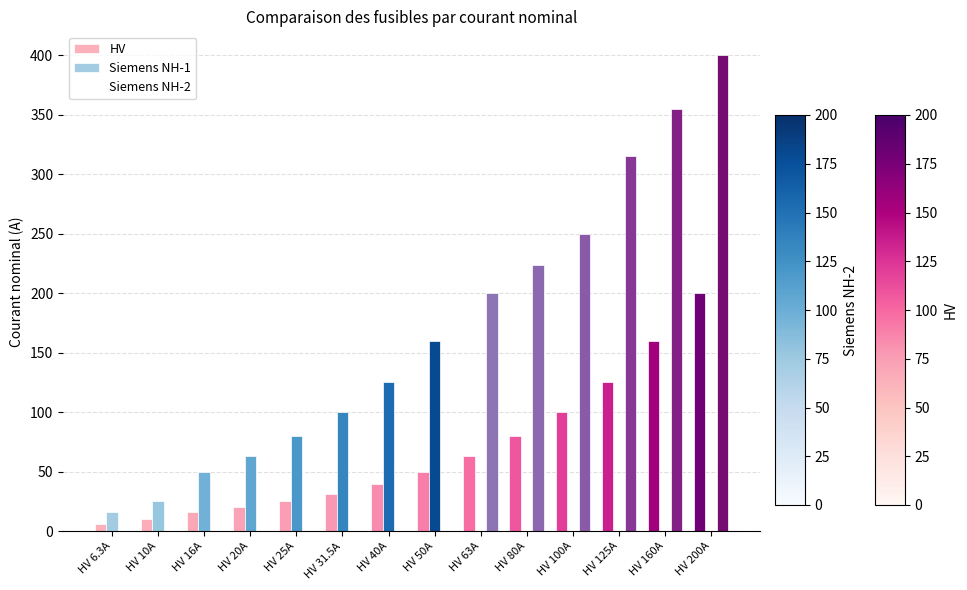

Does the chart contain stacked bars?

No